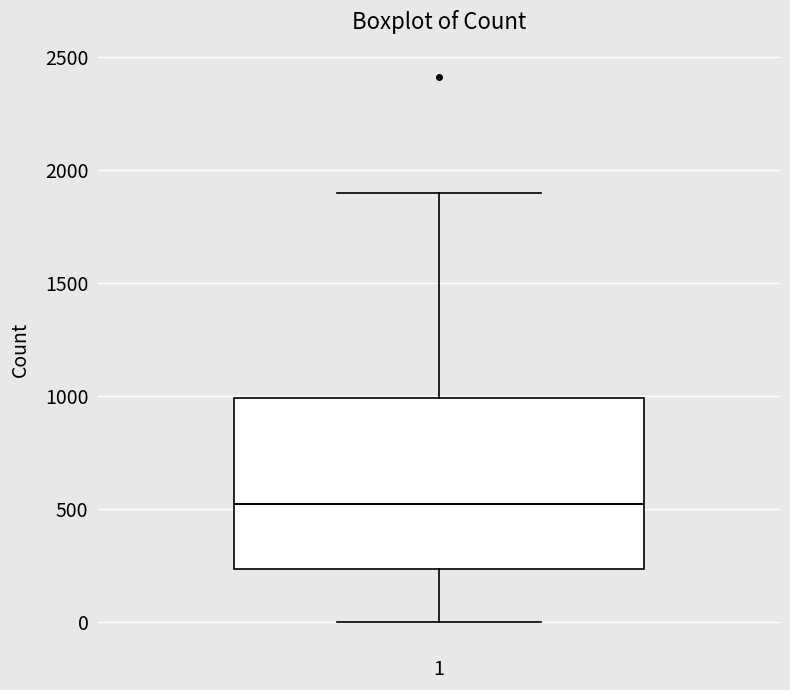

Where does the upper whisker of the box at x = 1 end on the y-axis? The values are not printed on the chart, so give them approximately, as read against the axis.

1900